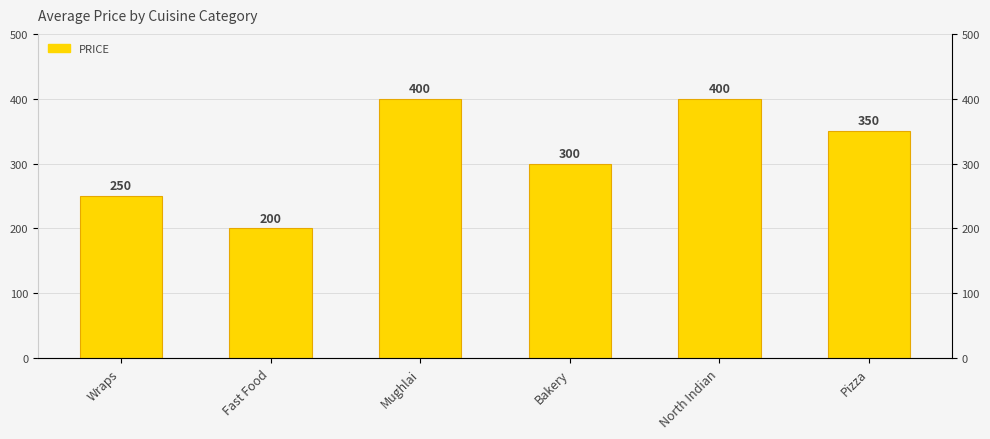

Count the number of data series in this chart.

1